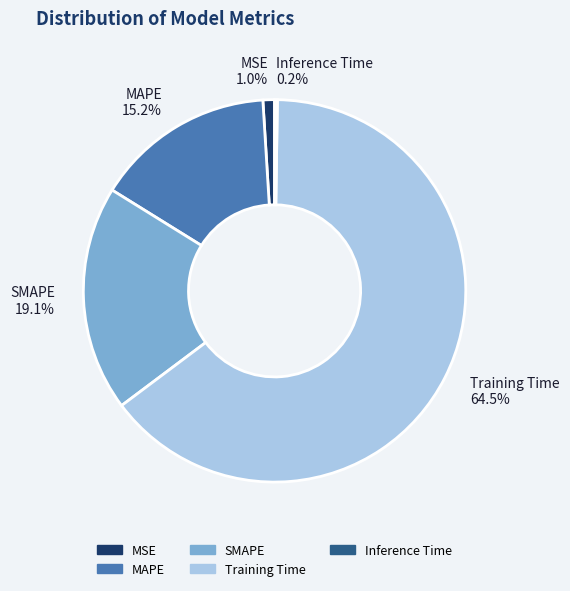

Does any single category account for the majority?

Yes